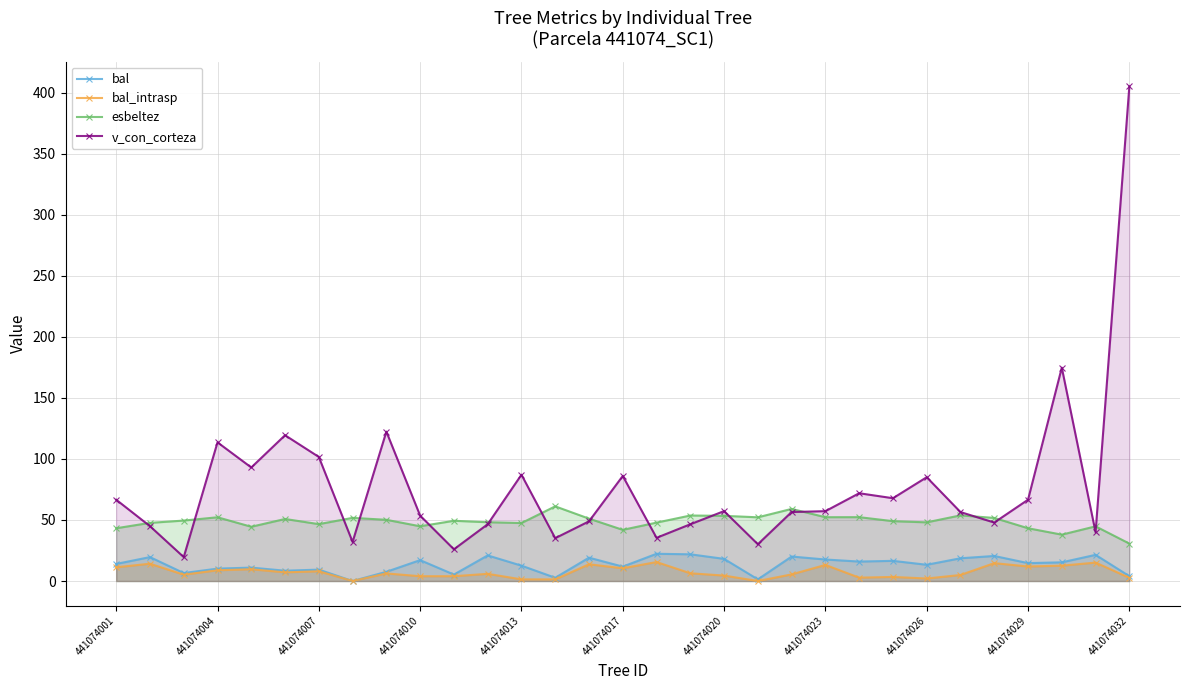

At how many categories does at least one series exceed 288?

1